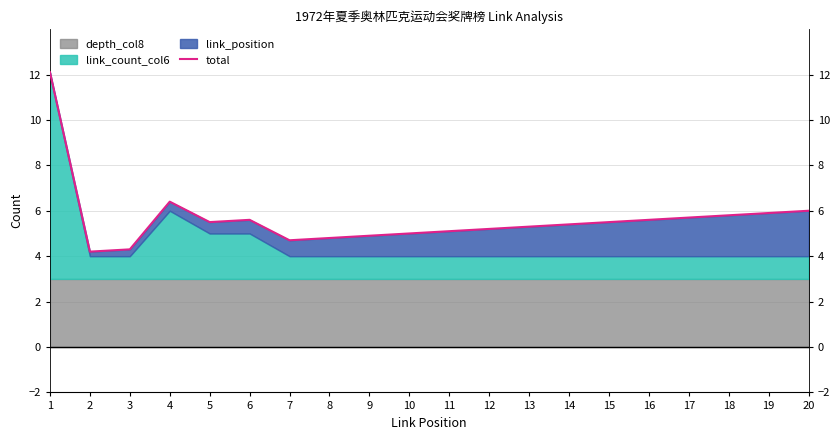

Is it true that the value at 19 is 10.4?

False